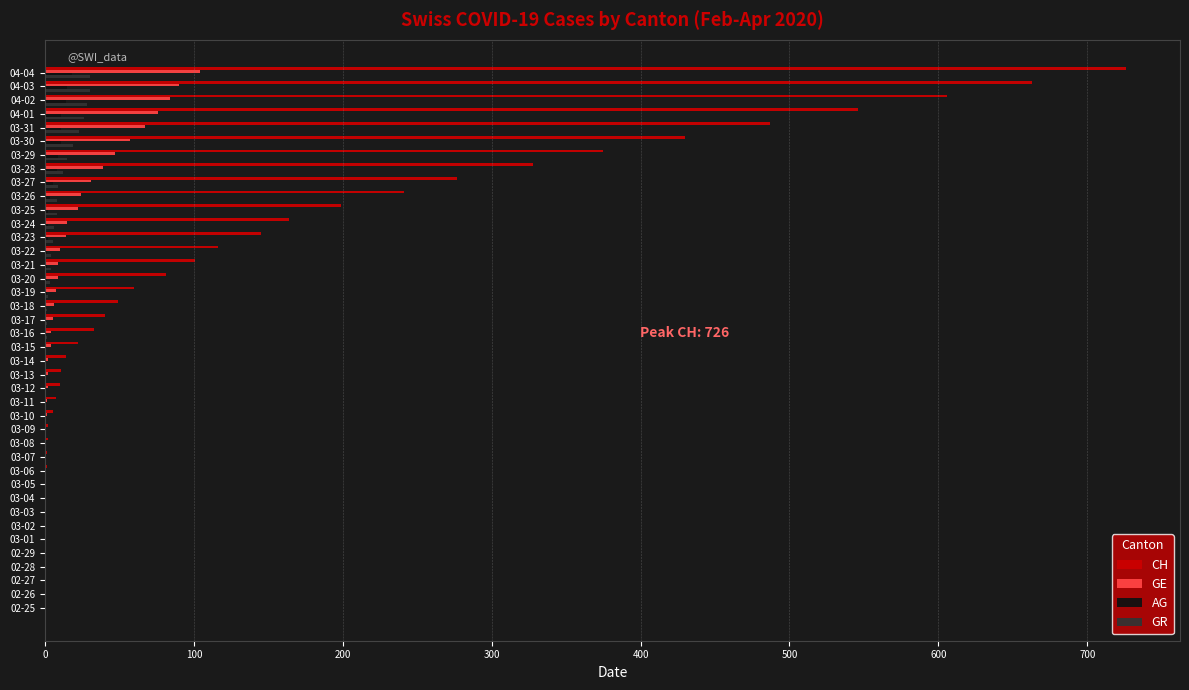

What are all the series names shown in the legend?

CH, GE, AG, GR